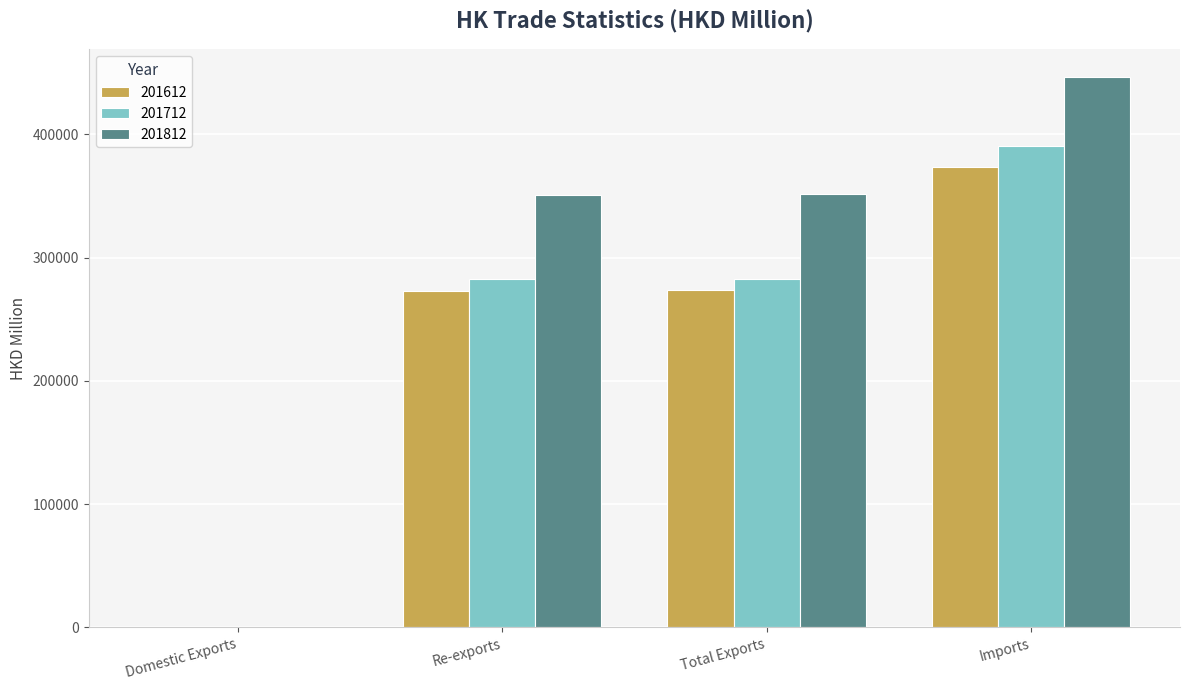

Which series has the largest total across all categories?

201812